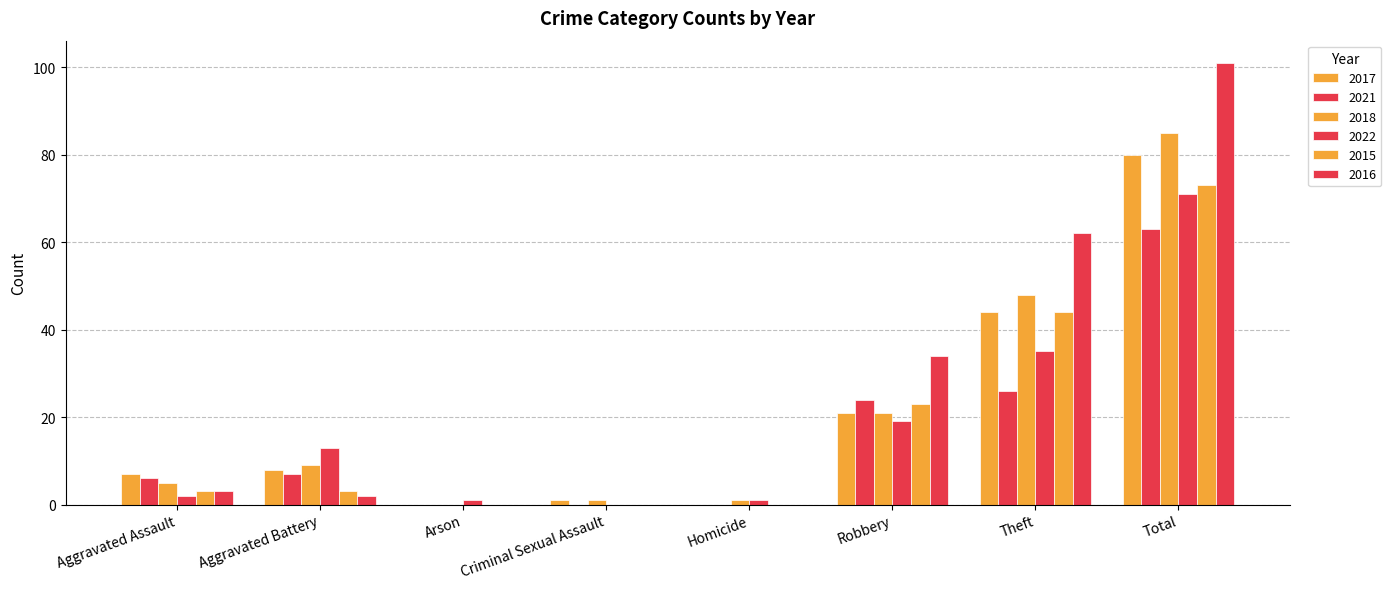

What is the sum of the 2016 values at Theft and Homicide?

62